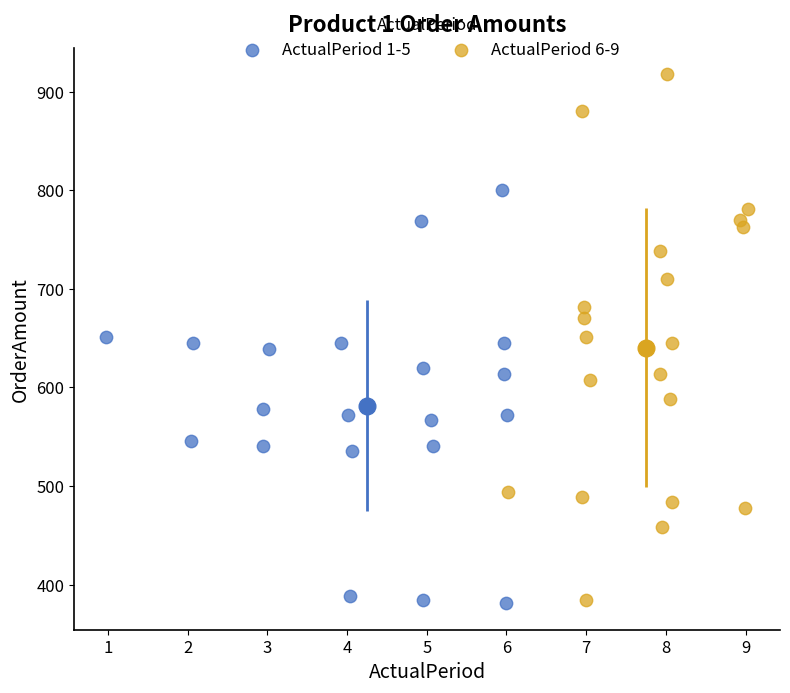

Which series reaches the maximum Y coordinate?

ActualPeriod 6-9